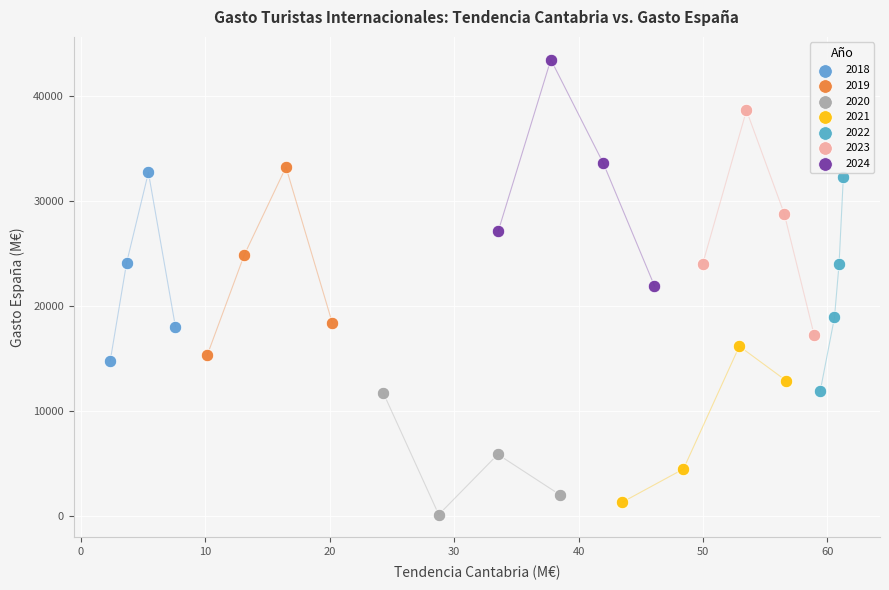

Which series has the widest spread of Y values?

2024